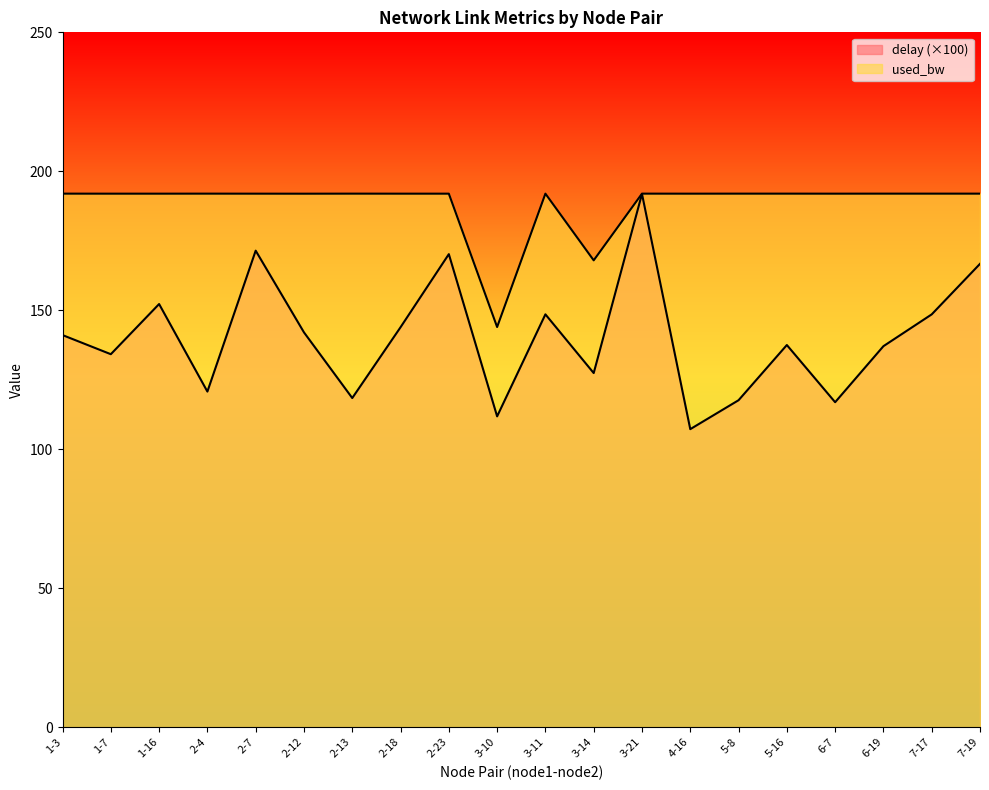

In delay, how many points are higher than both neighbors (excluding endpoints)?

6